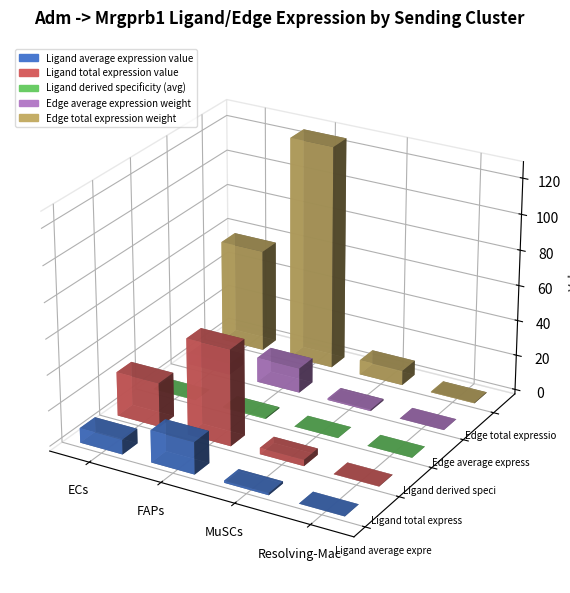

What is the spread (max minus min) of values at ECs?

57.6